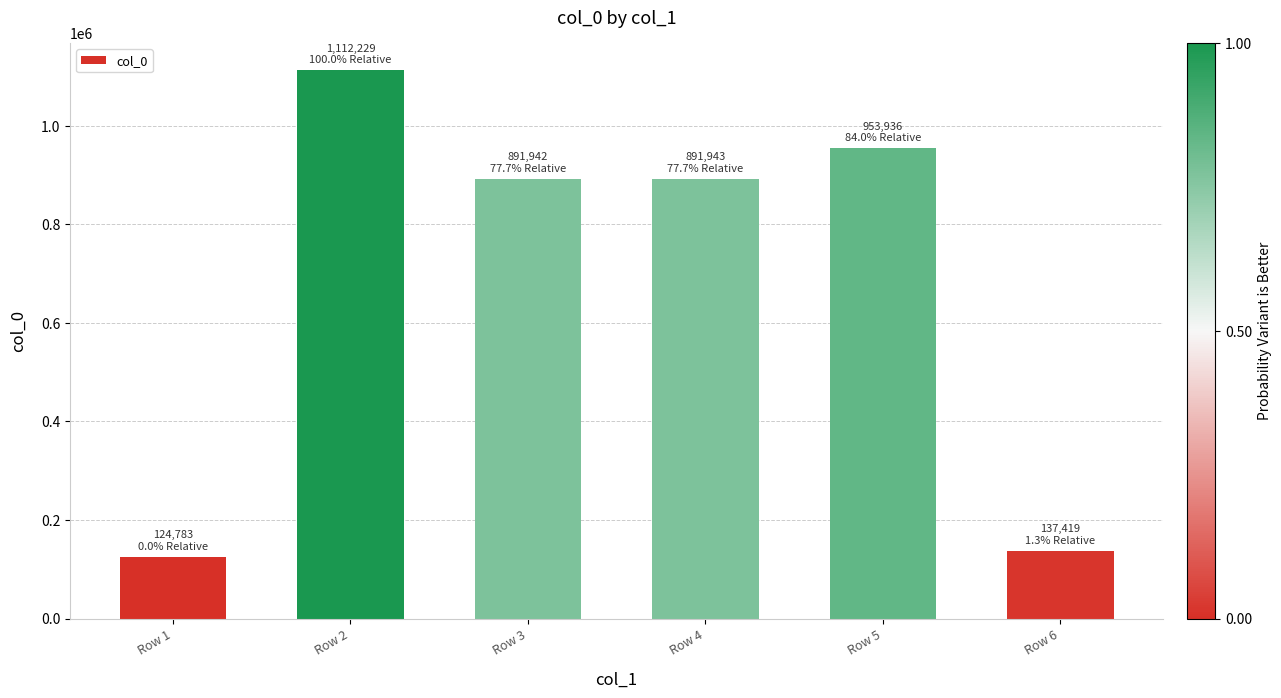

Is it true that the value at Row 2 is 1652945?

False